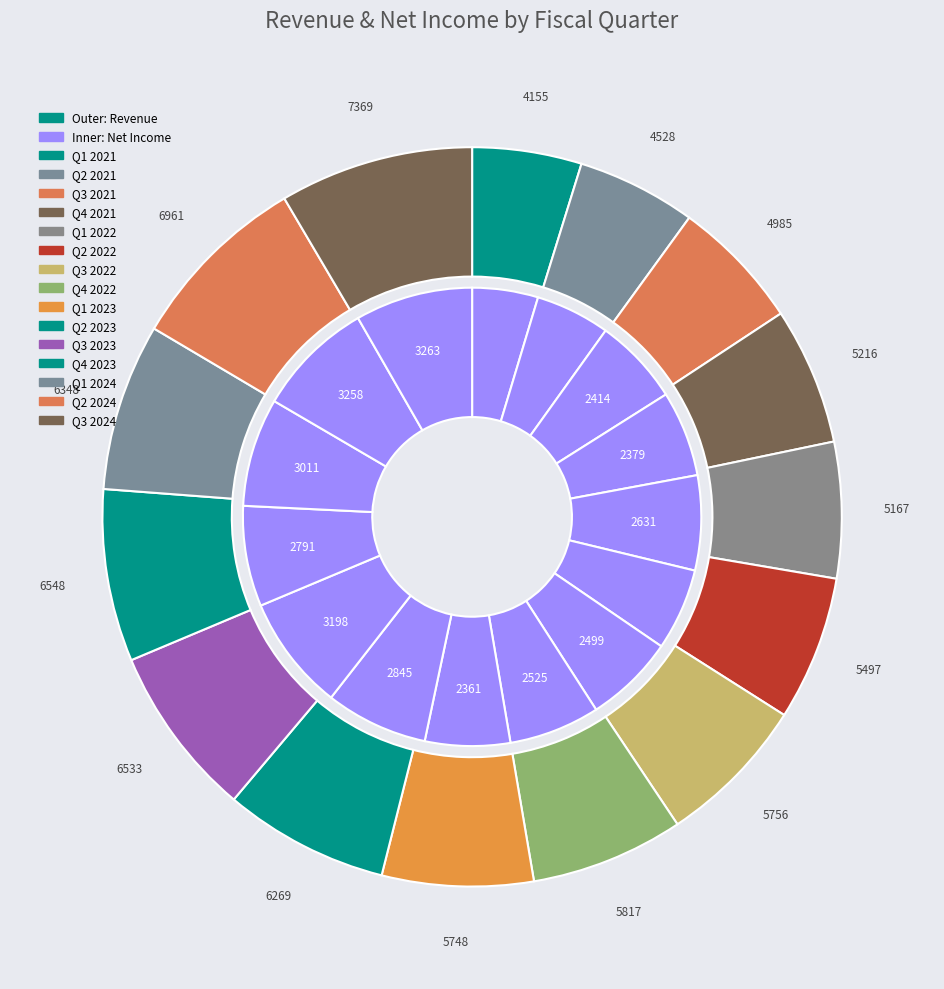

To the nearest percent, what is the average slice percentage?

7%